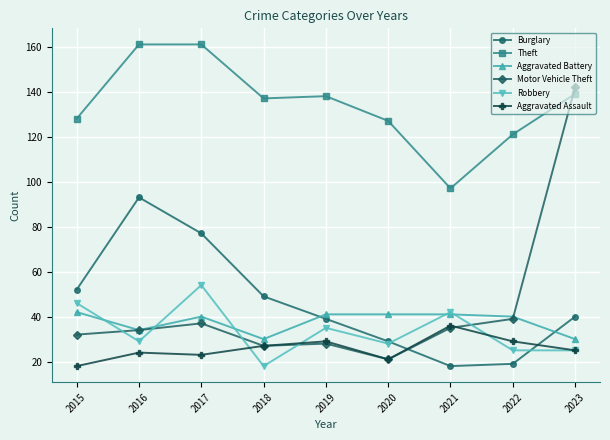

What is the maximum value for Burglary?

93